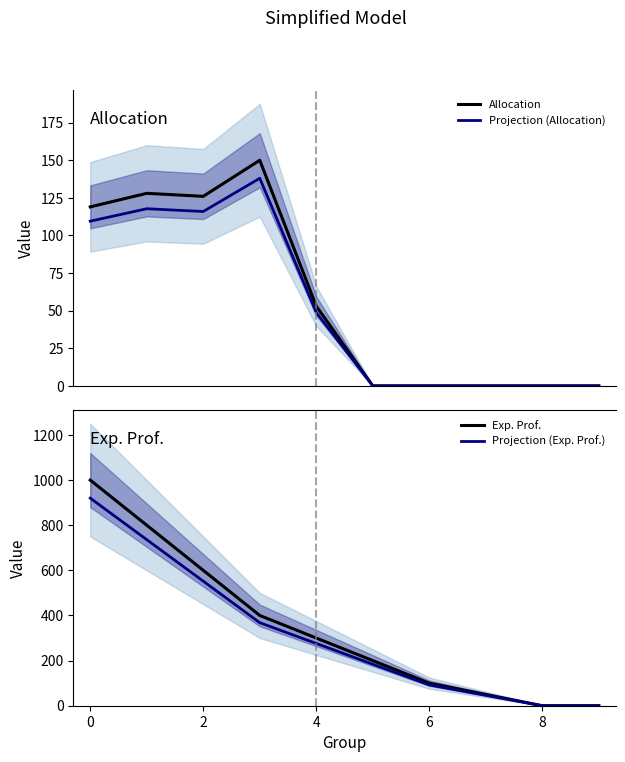

The value of Exp. Prof. at 0 is 1000. True or false?

True